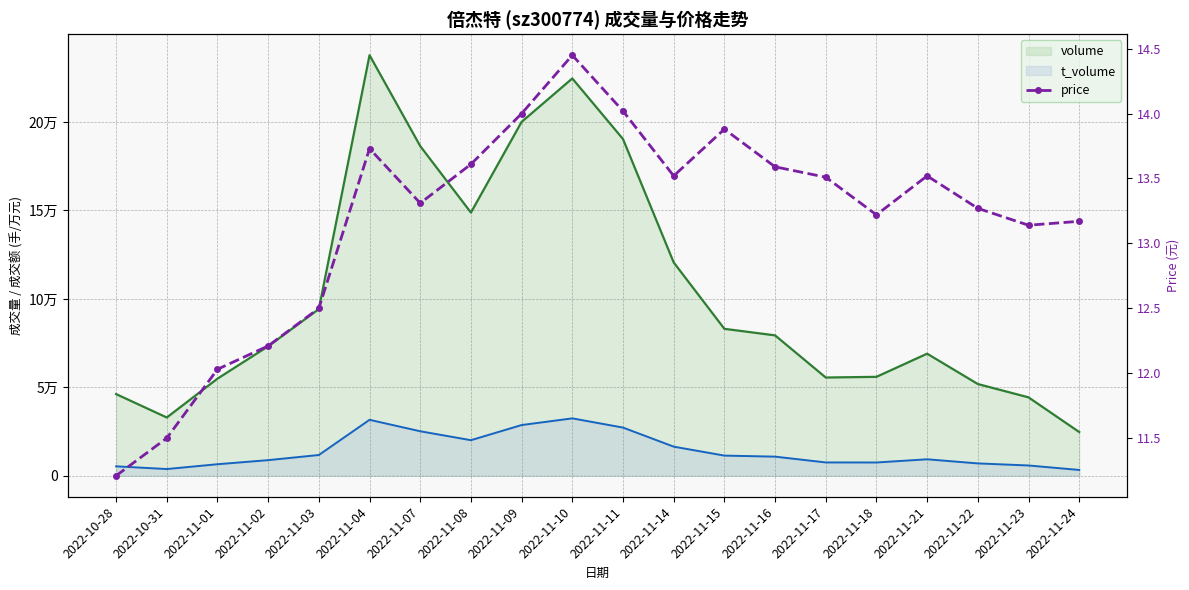

Which category has the highest value across all series?

2022-11-10